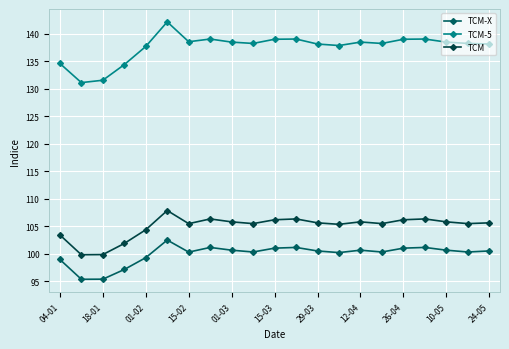

What is the value of the TCM point at the 4th from the left?

101.9